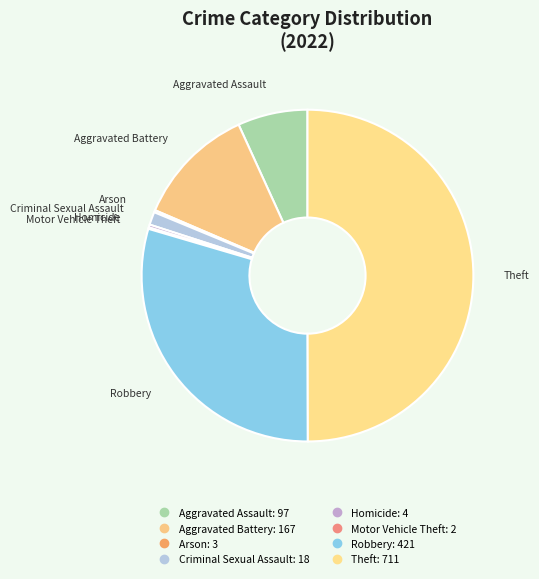

Rank the categories by value from highest to lowest.

Theft, Robbery, Aggravated Battery, Aggravated Assault, Criminal Sexual Assault, Homicide, Arson, Motor Vehicle Theft